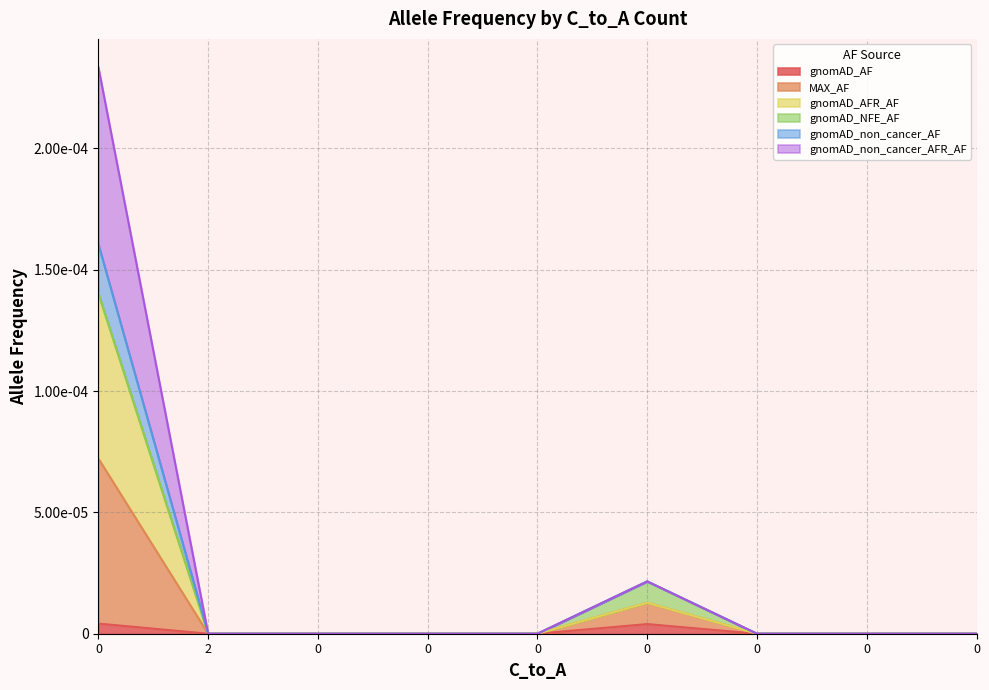

The value of gnomAD_AFR_AF at 0 is 0.0. True or false?

True